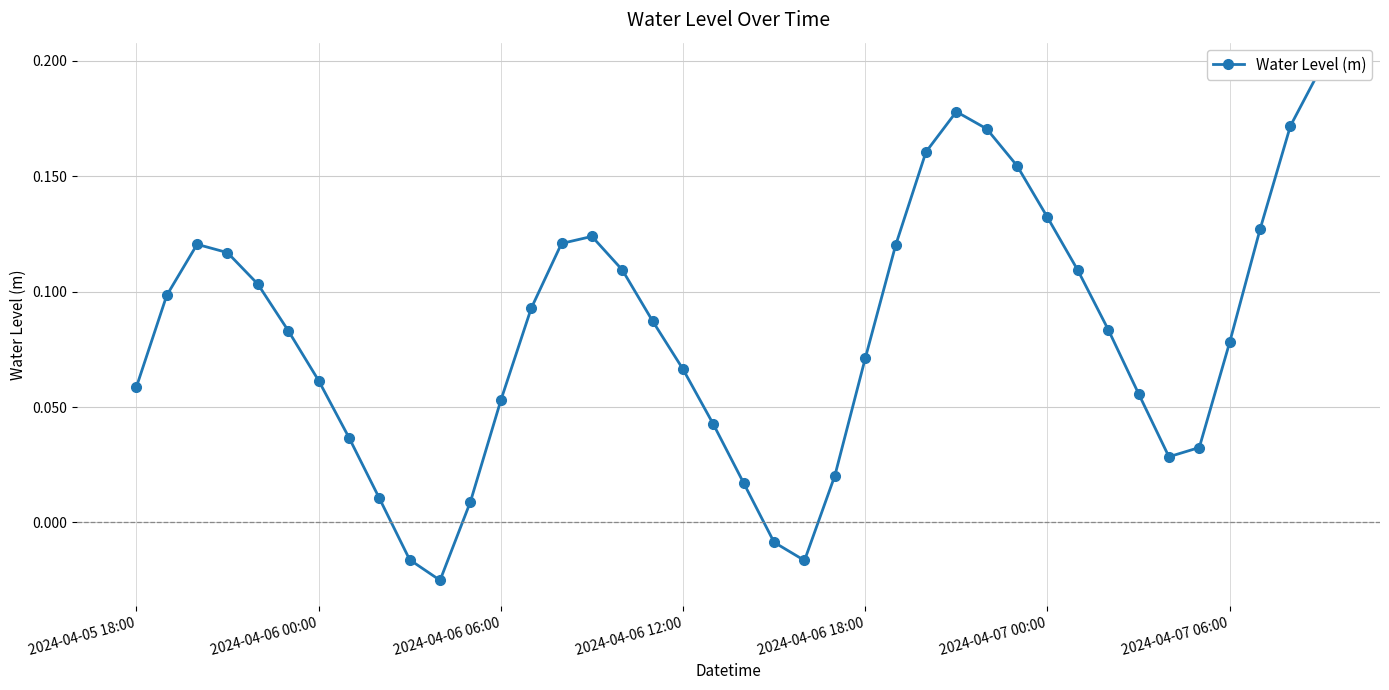

Reading left to right, list all the values displayed in this chart.

0.1	0.1	0.1	0.1	0.1	0.1	0.1	0.0	0.0	-0.0	-0.0	0.0	0.1	0.1	0.1	0.1	0.1	0.1	0.1	0.0	0.0	-0.0	-0.0	0.0	0.1	0.1	0.2	0.2	0.2	0.2	0.1	0.1	0.1	0.1	0.0	0.0	0.1	0.1	0.2	0.2